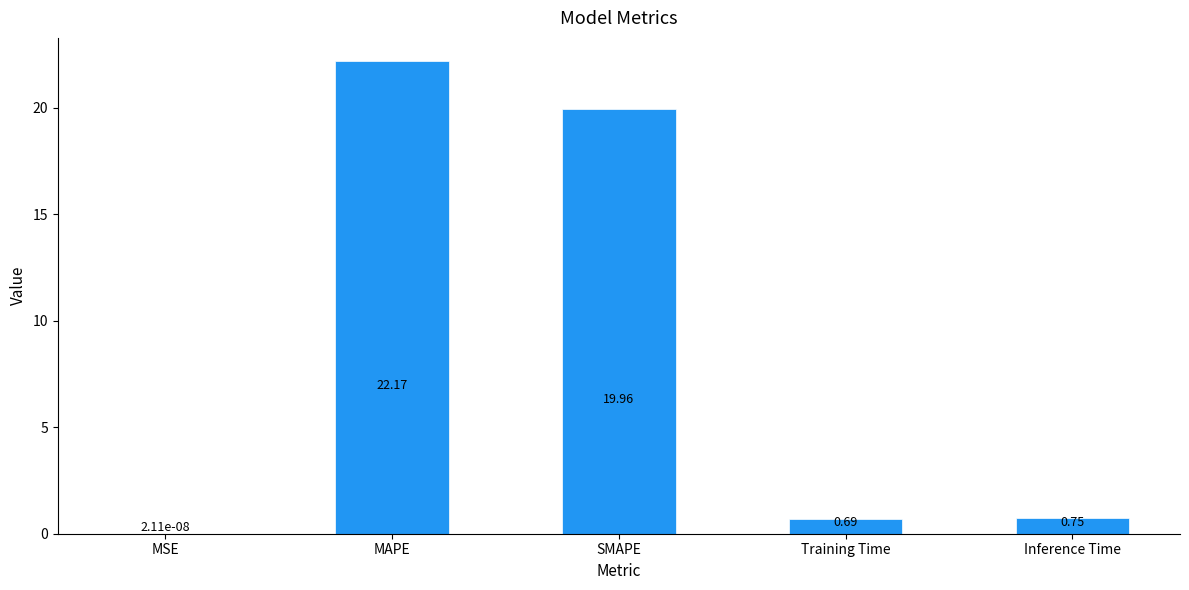

Between Inference Time and MAPE, which is larger?

MAPE